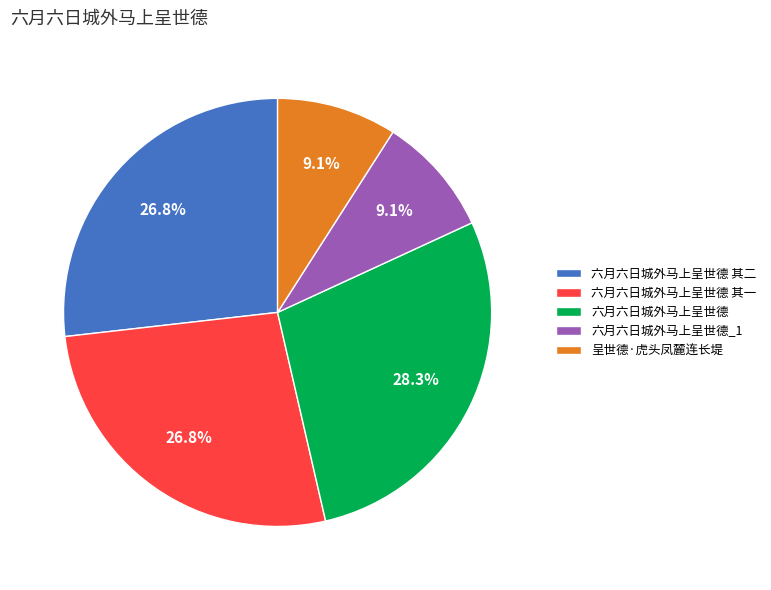

What is the largest slice in the pie chart?

六月六日城外马上呈世德